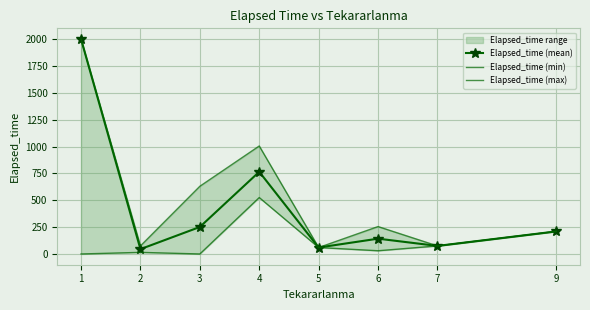

Is it true that Elapsed_time (min) equals 39.8 at 7?

False